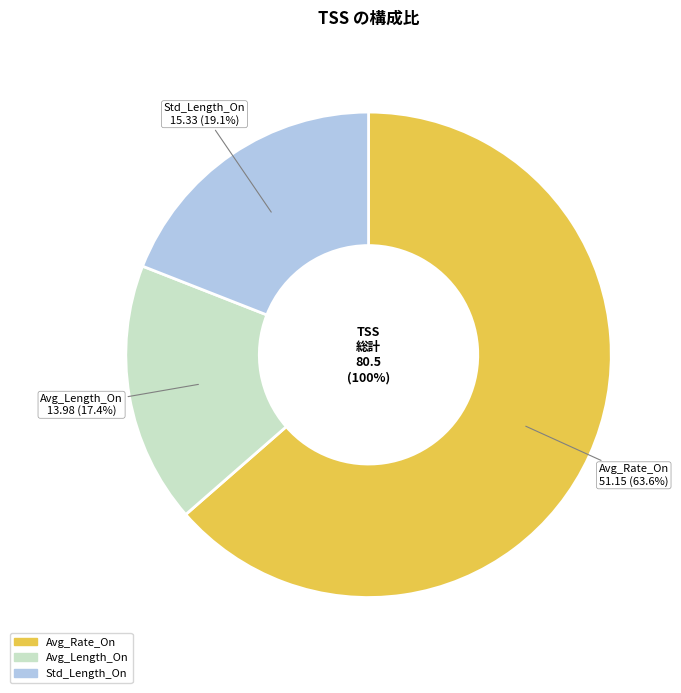

To the nearest percent, what is the difference between the Avg_Length_On and Std_Length_On slice percentages?

2%